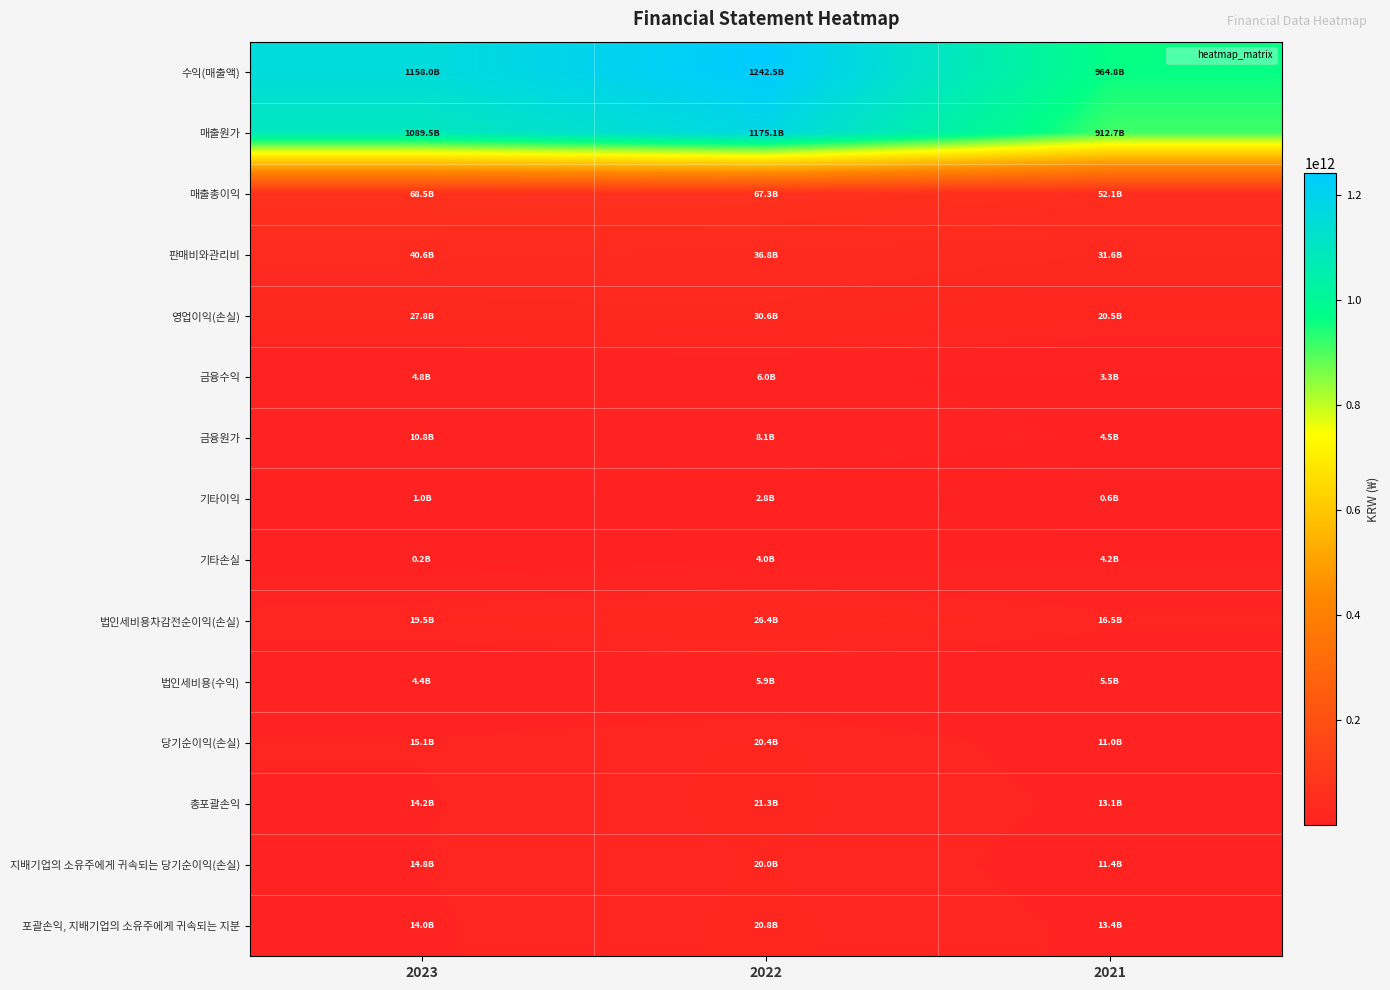

Rank the series at 2023 from highest to lowest value.

수익(매출액), 매출원가, 매출총이익, 판매비와관리비, 영업이익(손실), 법인세비용차감전순이익(손실), 당기순이익(손실), 지배기업의 소유주에게 귀속되는 당기순이익(손실), 총포괄손익, 포괄손익, 지배기업의 소유주에게 귀속되는 지분, 금융원가, 금융수익, 법인세비용(수익), 기타이익, 기타손실